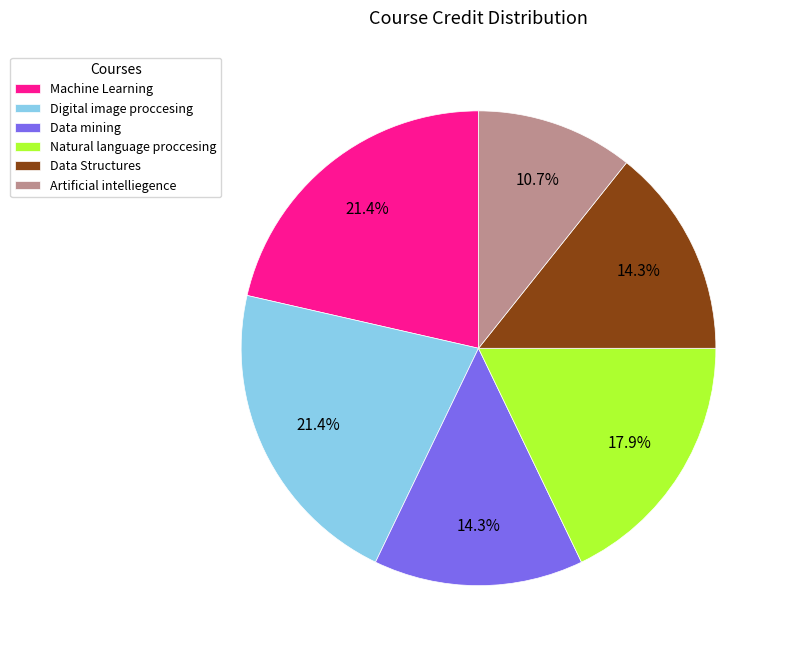

Is Data mining the majority of the pie?

No